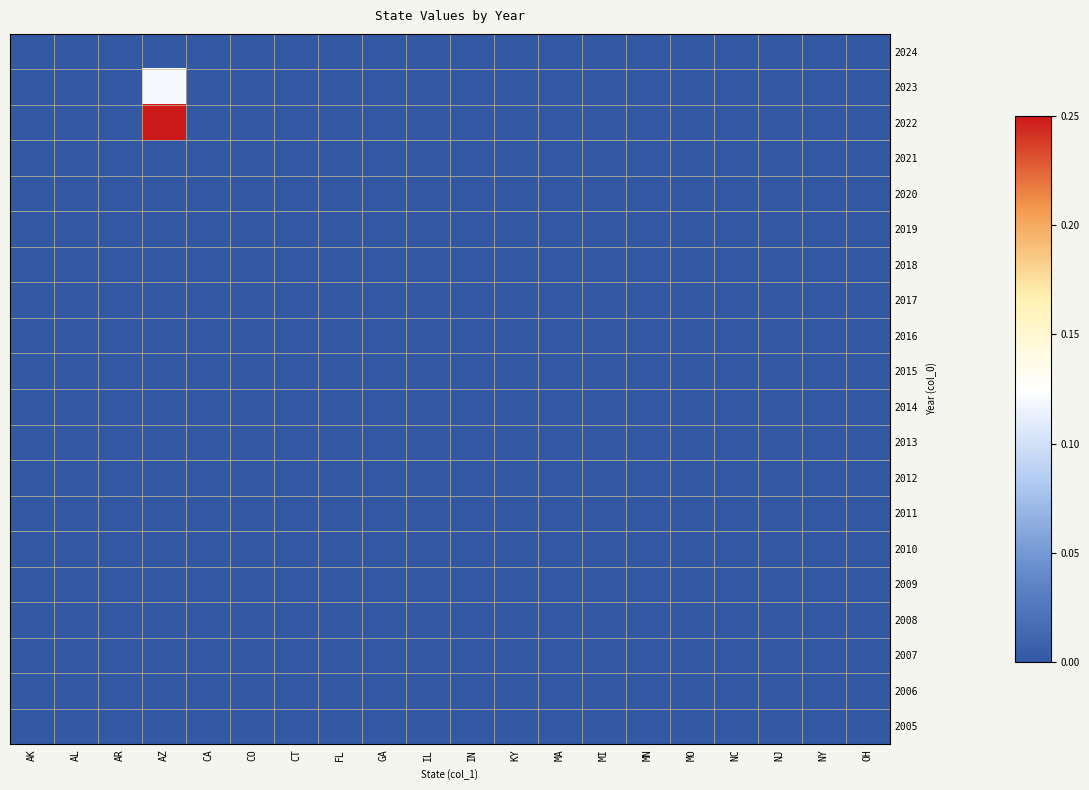

At which category is the sum across all series the highest?

AZ